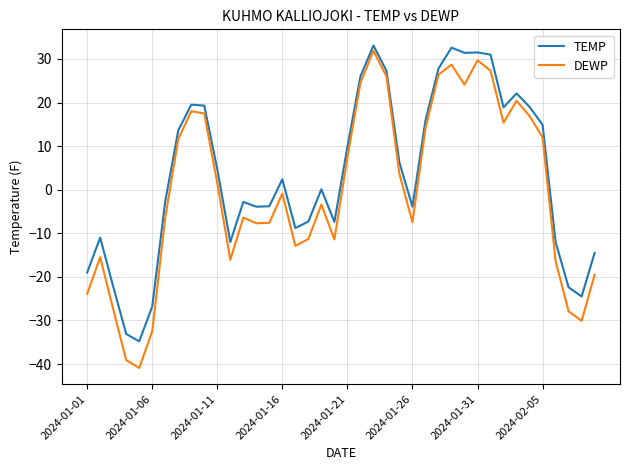

List the series in order of their overall mean, lowest first.

DEWP, TEMP